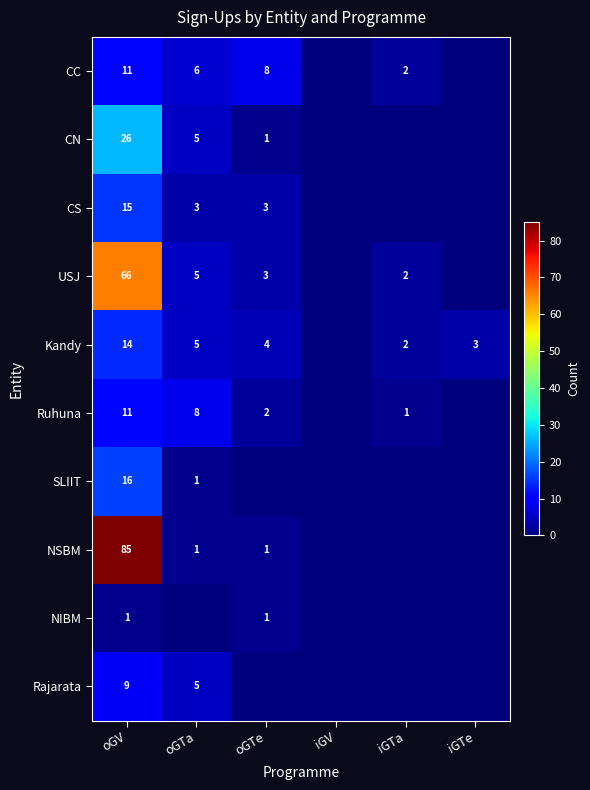

True or false: NIBM has a value of 1 at oGV.

True